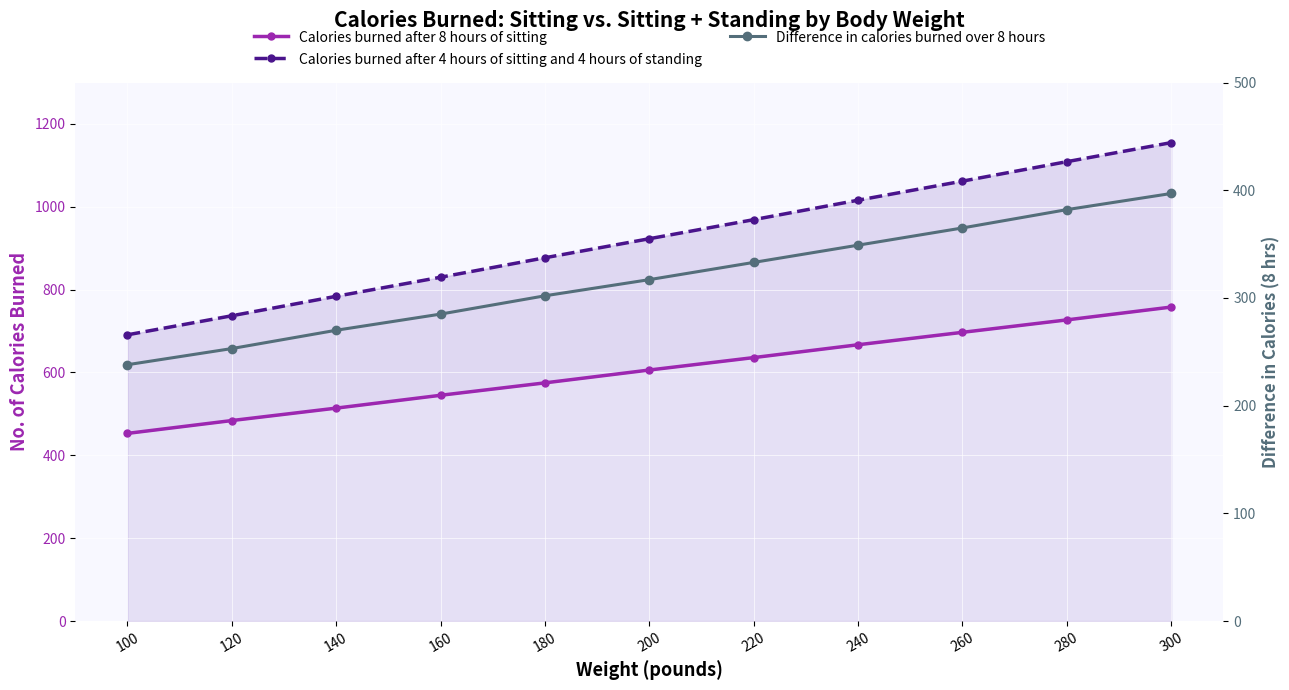

Which series has the widest spread of values?

Calories burned after 4 hours of sitting and 4 hours of standing